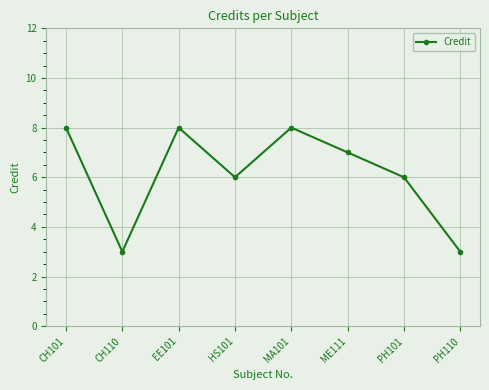

Count the values in the range 6 to 8.

6